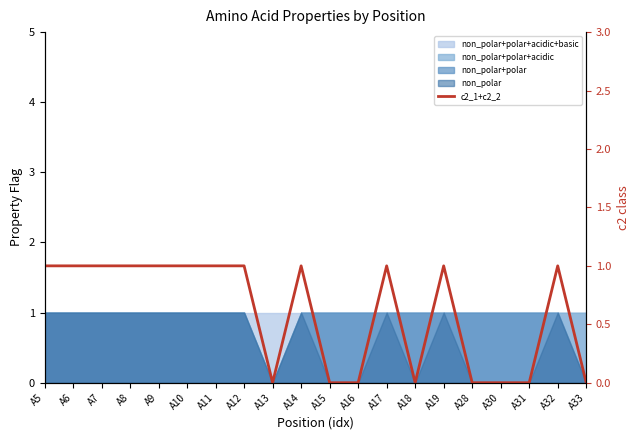

How many points are higher than both their immediate neighbors (excluding endpoints)?

4